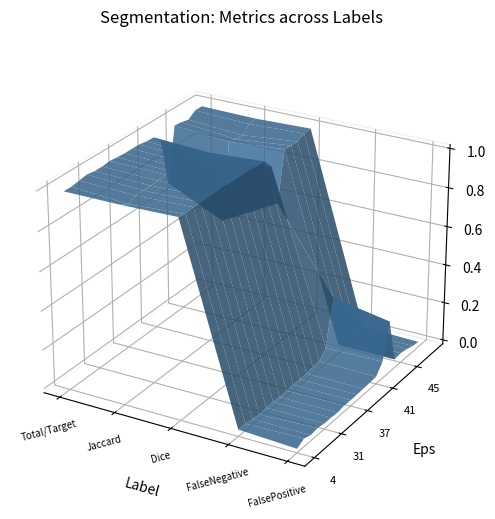

Reading right to left, transcribe all the data shown in this chart.

Total/Target: 48=1.0	47=1.0	46=1.0	45=1.0	44=1.0	43=0.7	42=0.9	41=1.0	40=1.0	39=1.0	38=1.0	37=1.0	36=1.0	35=1.0	32=1.0	31=1.0	30=1.0	23=1.0	11=1.0	4=1.0
Jaccard: 48=1.0	47=1.0	46=0.9	45=0.9	44=1.0	43=0.6	42=0.9	41=1.0	40=1.0	39=1.0	38=1.0	37=1.0	36=1.0	35=1.0	32=1.0	31=1.0	30=1.0	23=1.0	11=1.0	4=1.0
Dice: 48=1.0	47=1.0	46=1.0	45=1.0	44=1.0	43=0.7	42=0.9	41=1.0	40=1.0	39=1.0	38=1.0	37=1.0	36=1.0	35=1.0	32=1.0	31=1.0	30=1.0	23=1.0	11=1.0	4=1.0
FalseNegative: 48=0.0	47=0.0	46=0.0	45=0.0	44=0.0	43=0.3	42=0.1	41=0.0	40=0.0	39=0.0	38=0.0	37=0.0	36=0.0	35=0.0	32=0.0	31=0.0	30=0.0	23=0.0	11=0.0	4=0.0
FalsePositive: 48=0.0	47=0.0	46=0.0	45=0.0	44=0.0	43=0.2	42=0.1	41=0.0	40=0.0	39=0.0	38=0.0	37=0.0	36=0.0	35=0.0	32=0.0	31=0.0	30=0.0	23=0.0	11=0.0	4=0.0